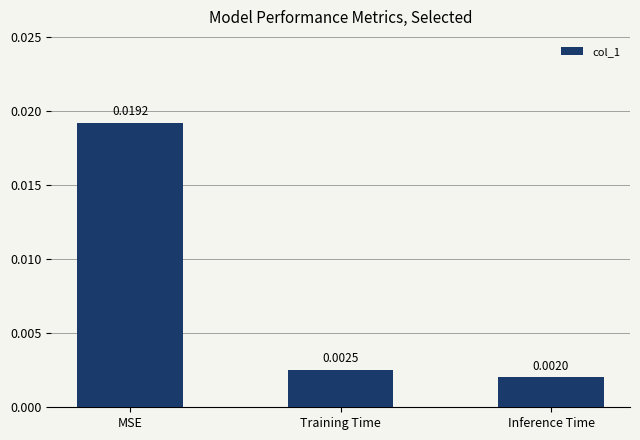

What is the label of the 2nd bar from the left?

Training Time